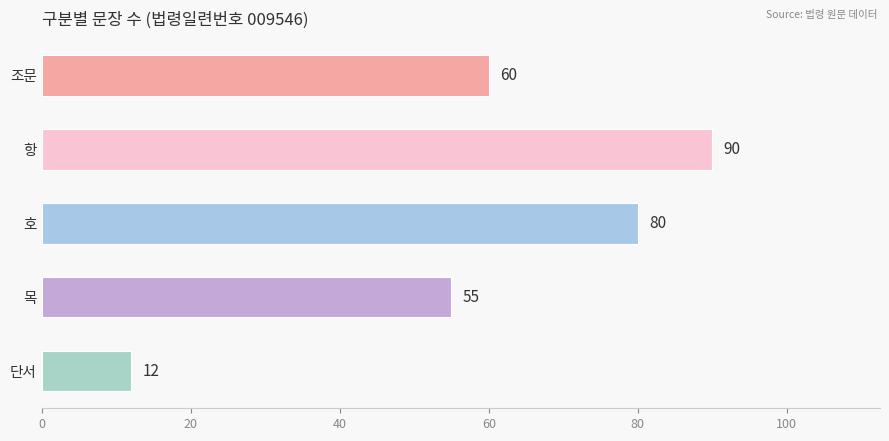

Is it true that the value at 항 is 90?

True